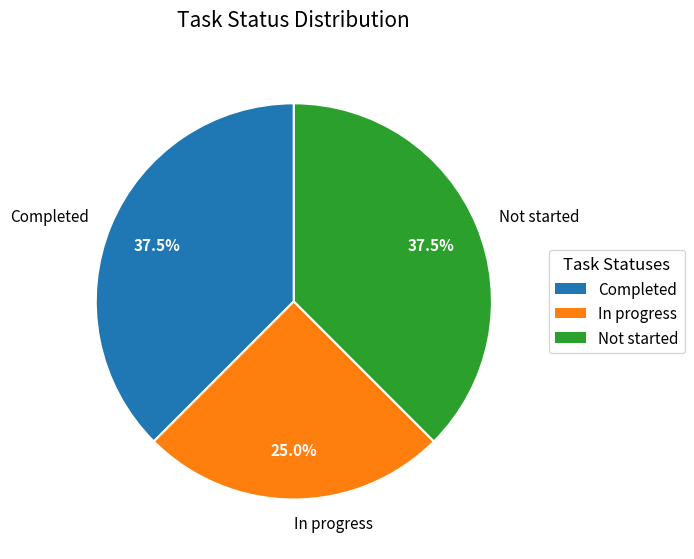

To the nearest percent, what is the combined percentage of Not started and Completed?

75%